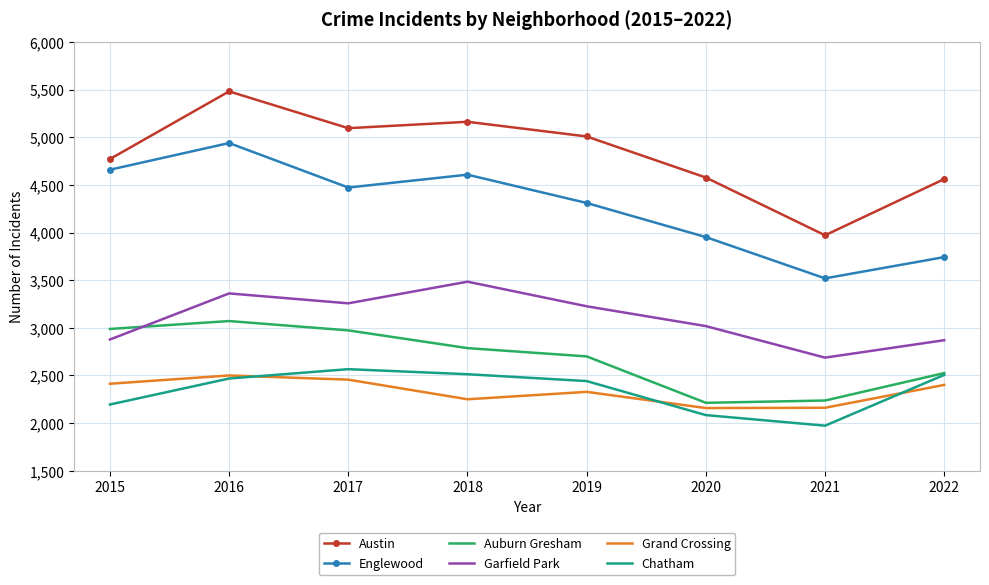

What are all the series names shown in the legend?

Austin, Englewood, Auburn Gresham, Garfield Park, Grand Crossing, Chatham